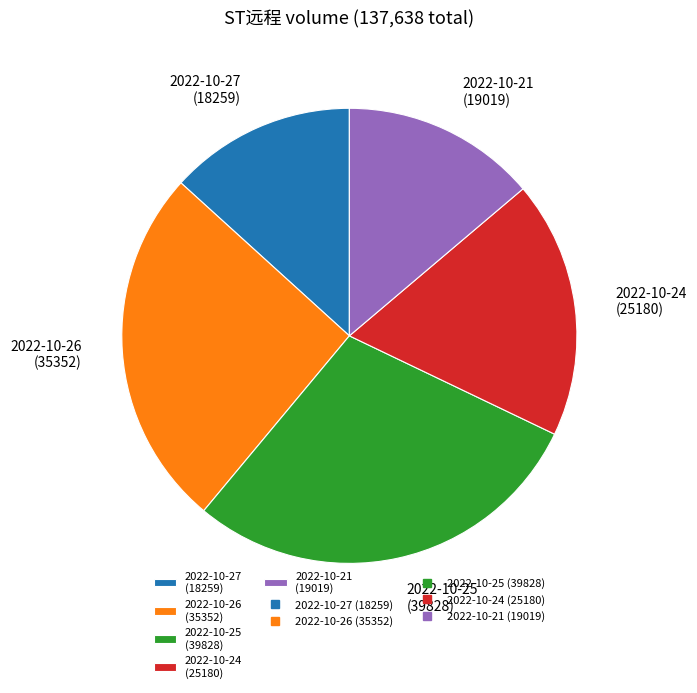

Between 2022-10-25 (39828) and 2022-10-21 (19019), which is larger?

2022-10-25 (39828)